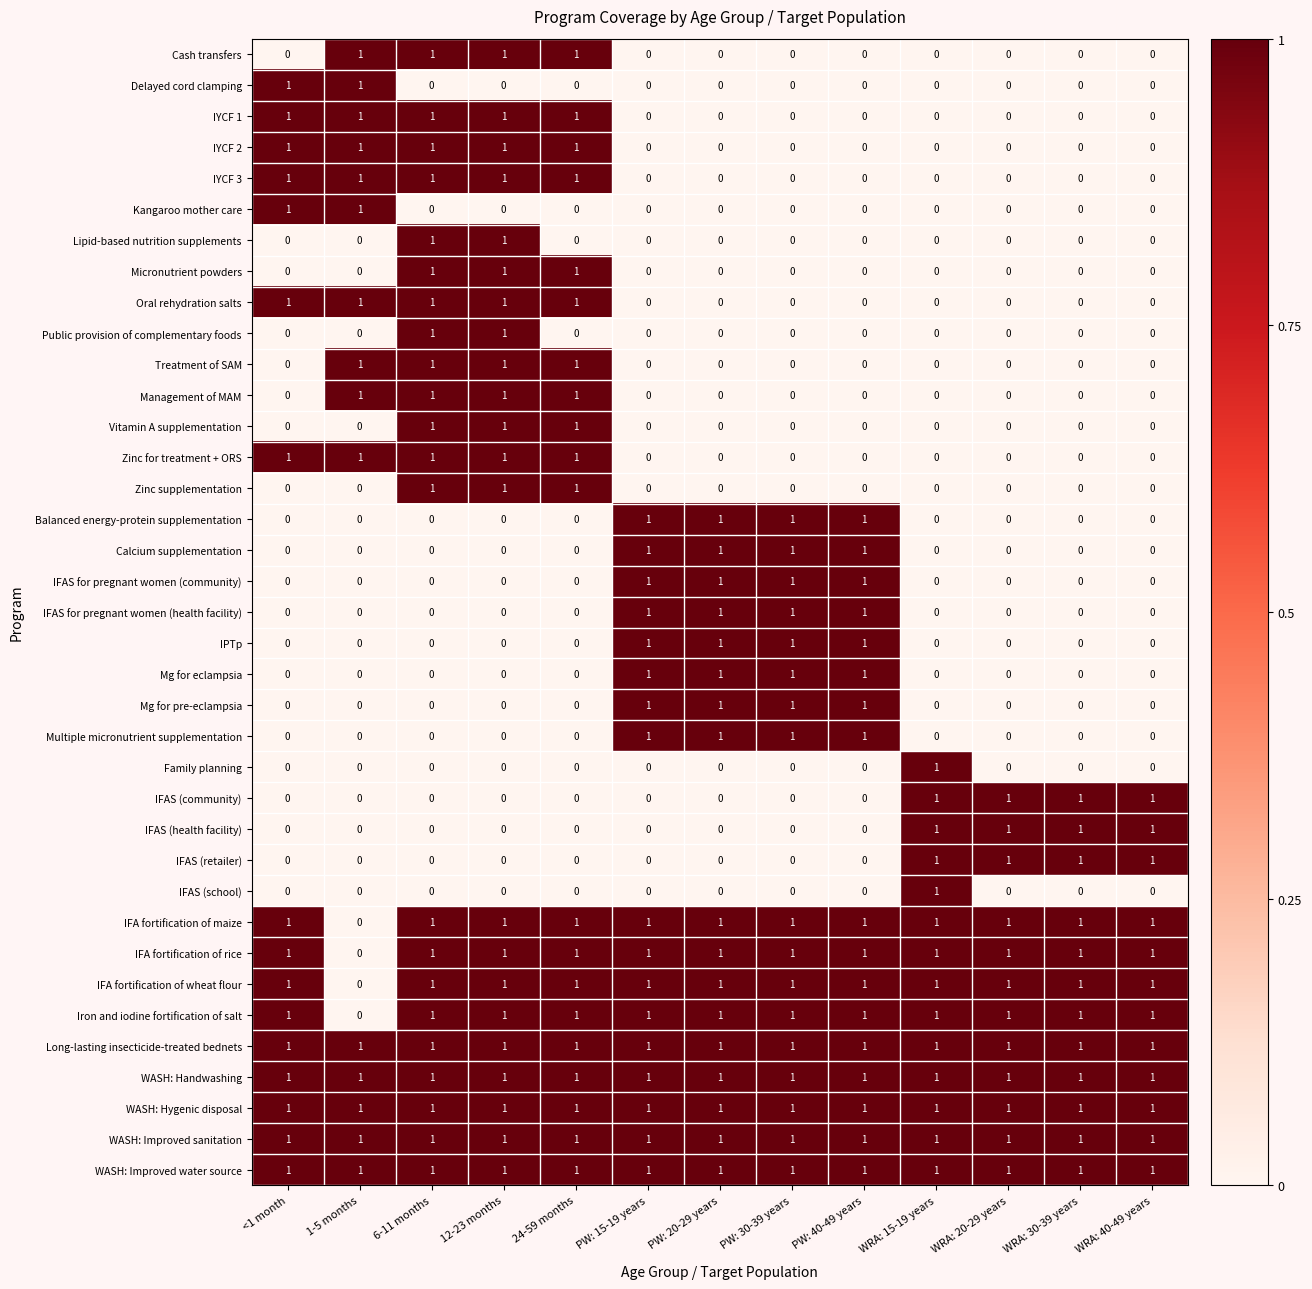

What is the total value across all series at 1-5 months?

15